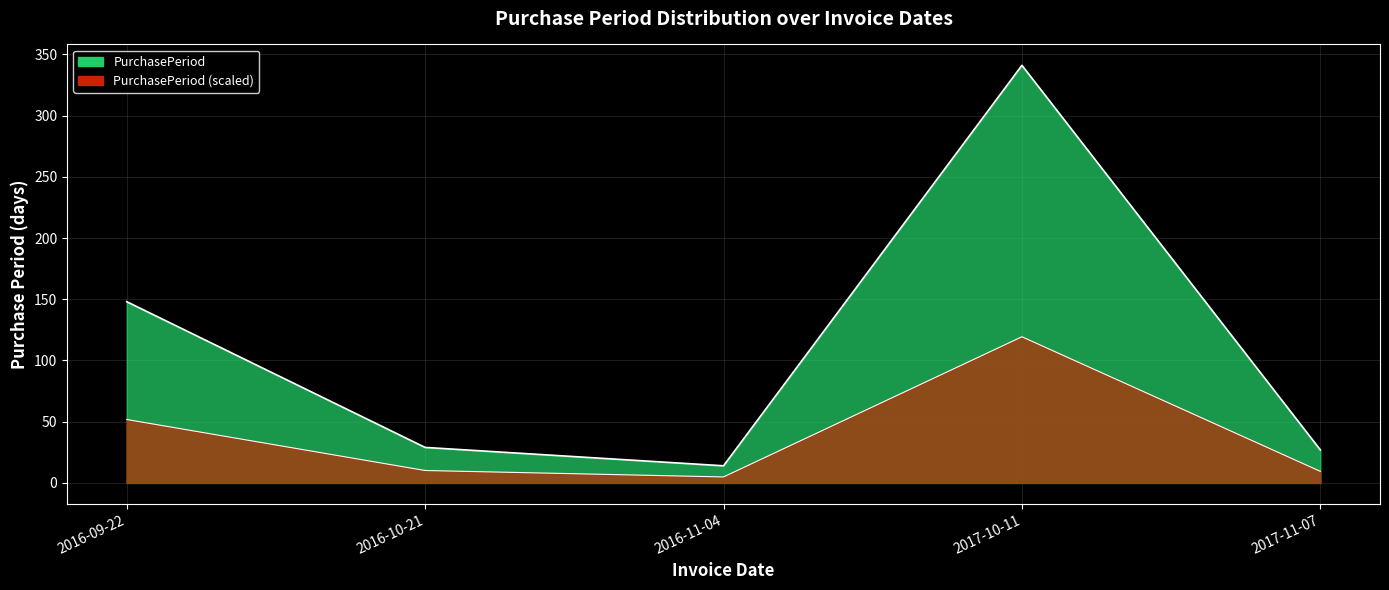

True or false: there are more than 1 points higher than both neighbors.

False